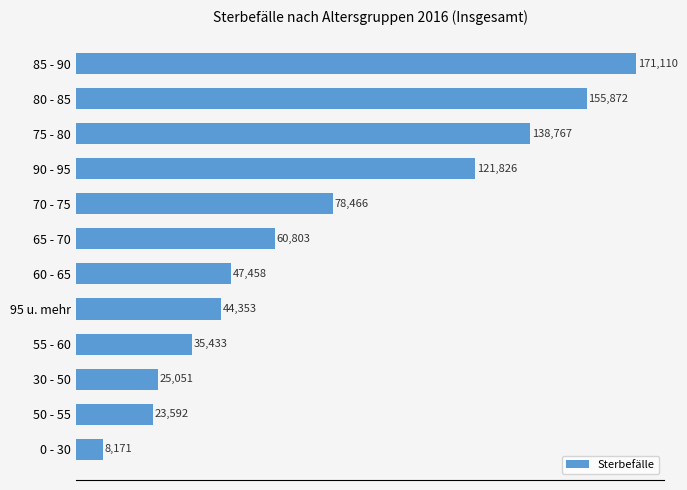

Rank the categories by value from lowest to highest.

0 - 30, 50 - 55, 30 - 50, 55 - 60, 95 u. mehr, 60 - 65, 65 - 70, 70 - 75, 90 - 95, 75 - 80, 80 - 85, 85 - 90